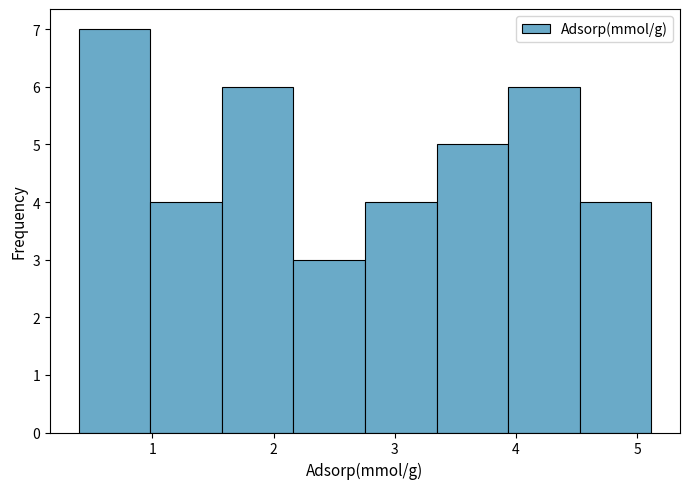

How tall is the bar that spans 1.0 to 1.6 on the x-axis? Neither the bar edges nor the heights are printed on the chart, so give them approximately, as read against the axes.

4